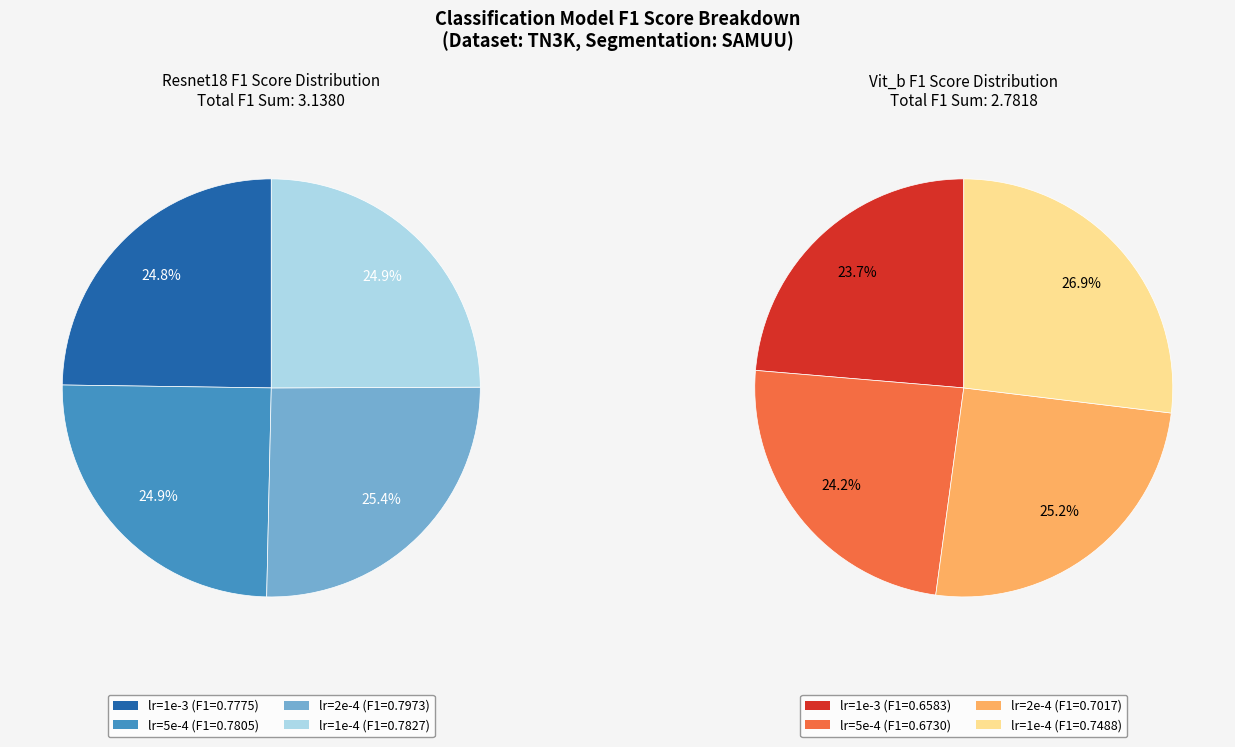

What percentage do 5e-4 and 1e-4 together represent?

49.8%